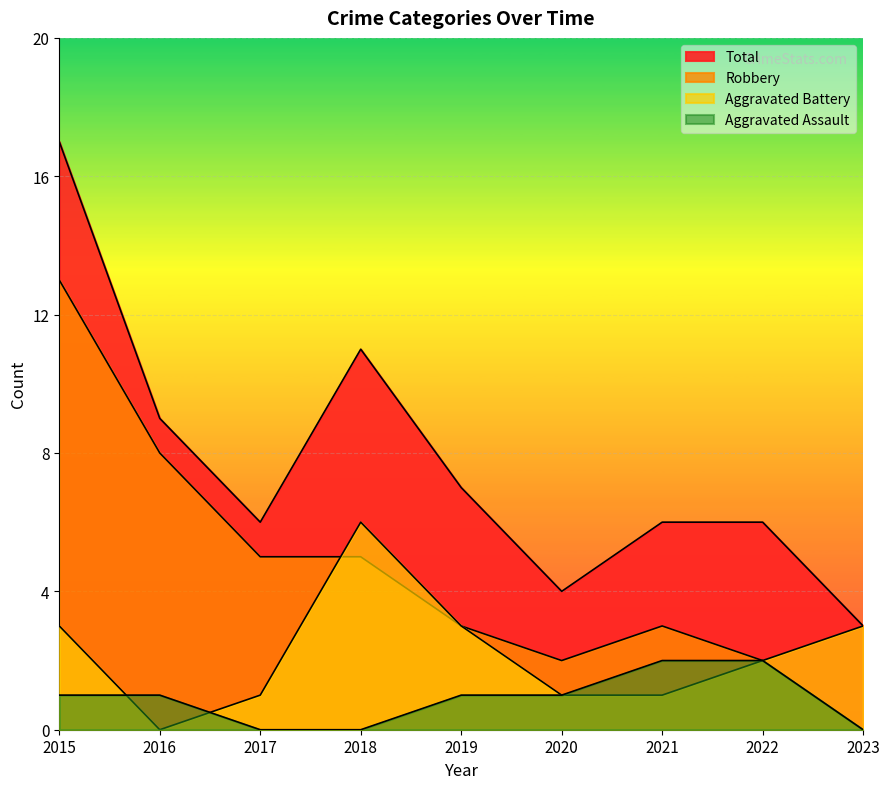

How many lines are shown in the chart?

4